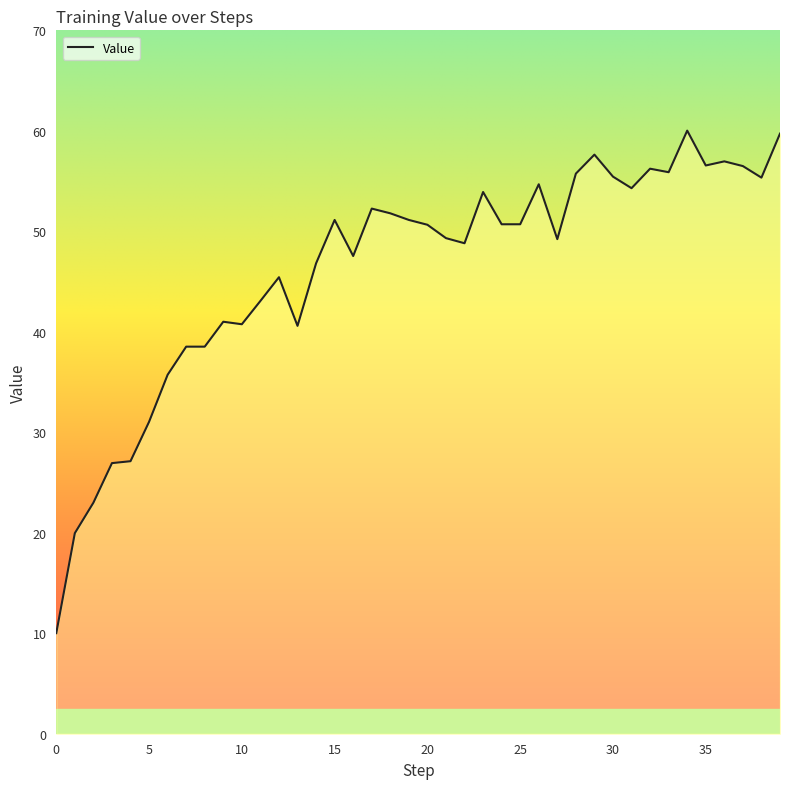

What is the smallest value displayed?

10.0